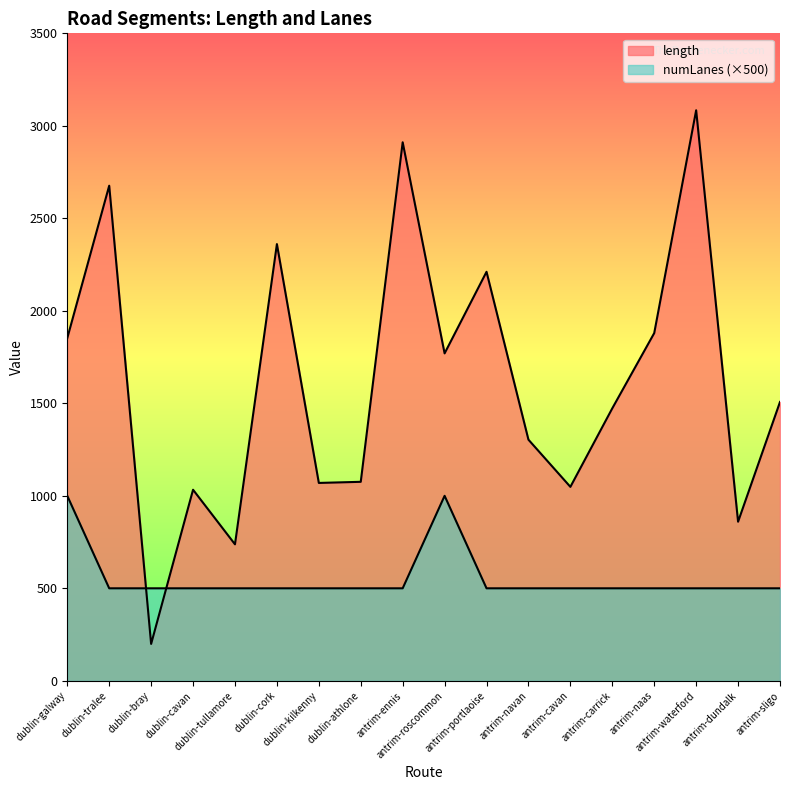

At which category is the sum across all series the highest?

antrim-waterford